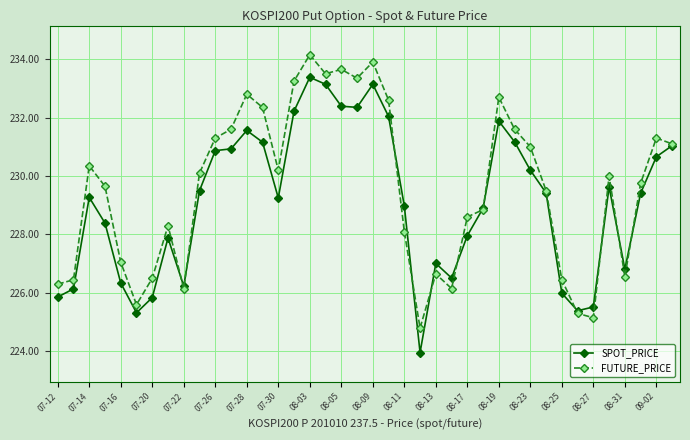

Rank the series by their maximum value, from lowest to highest.

SPOT_PRICE, FUTURE_PRICE